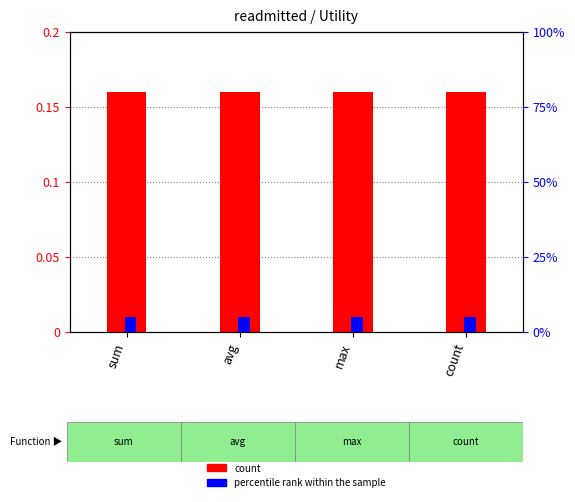

The percentile rank within the sample series shows 5.0 at avg. True or false?

True